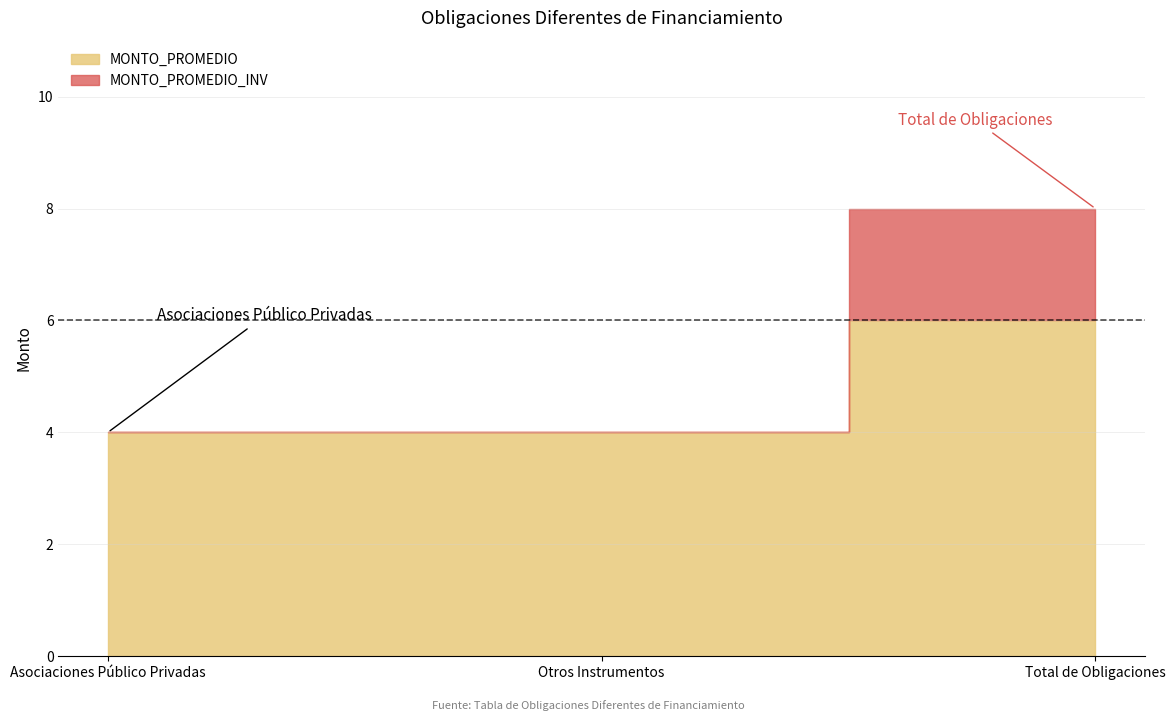

What is the sum of the MONTO_PROMEDIO_INV values at Asociaciones Público Privadas and Otros Instrumentos?

8